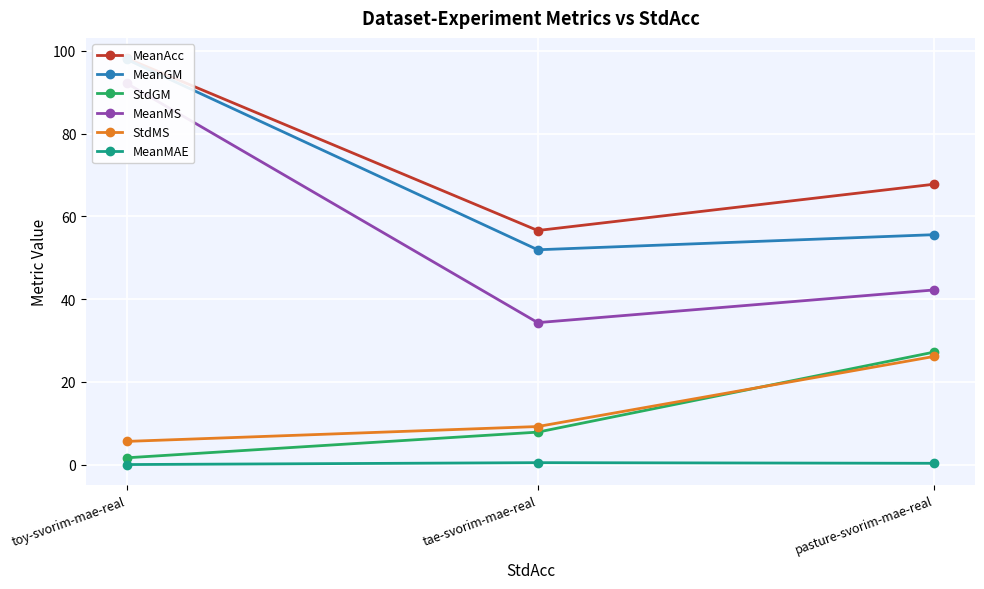

Is the value of MeanMAE at tae-svorim-mae-real greater than the value of StdMS at toy-svorim-mae-real?

No